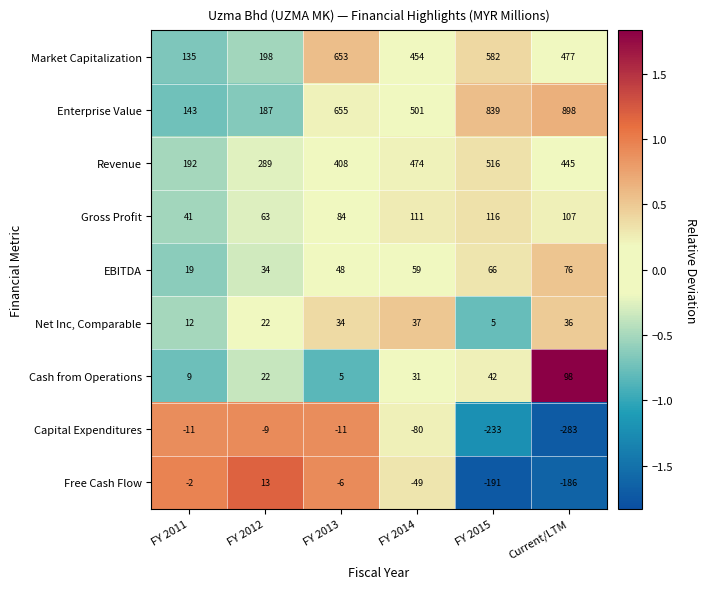

What is the difference between the maximum and minimum values in the Gross Profit series?

75